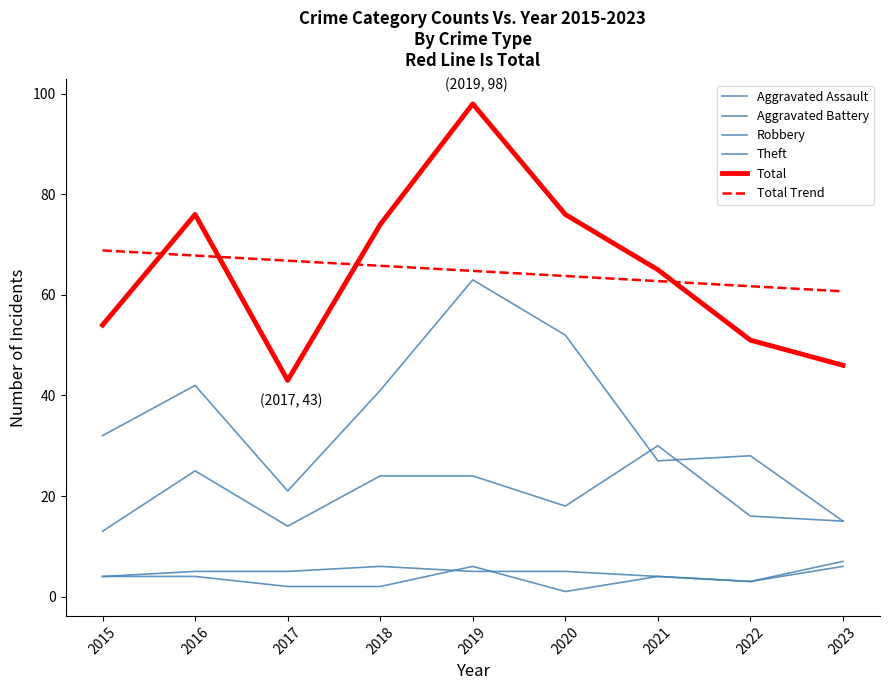

Where is the first local maximum for Aggravated Assault?

2019